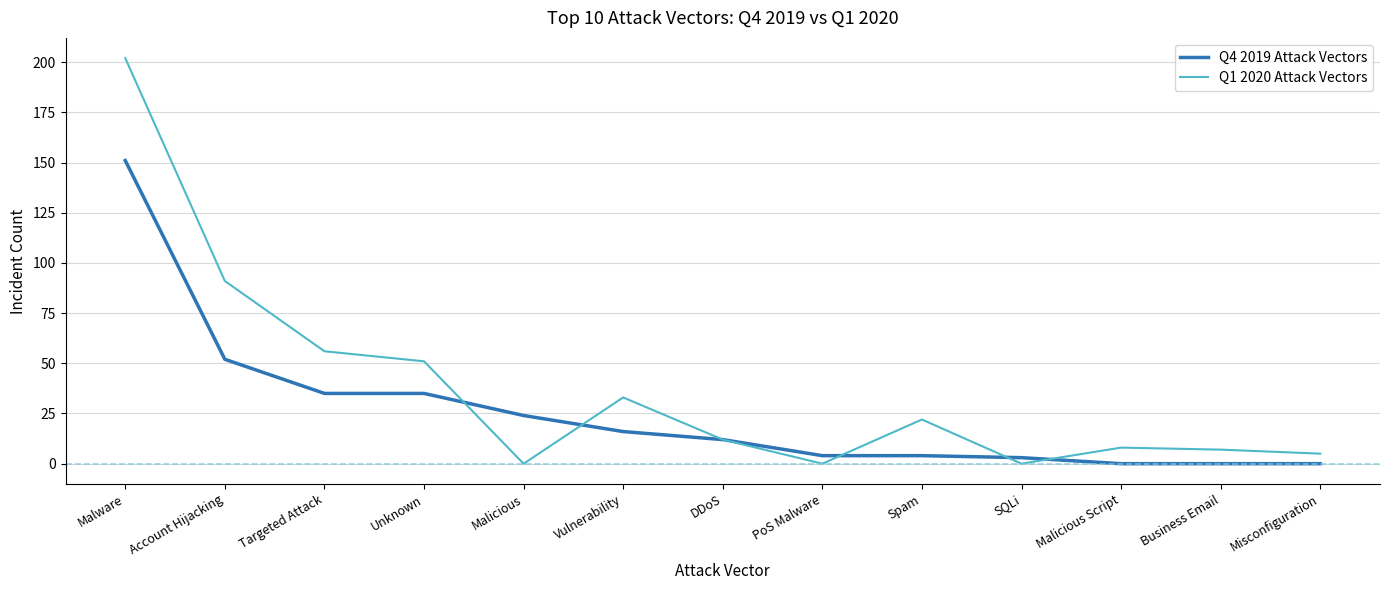

After their last crossing, which series has the higher values: Q4 2019 Attack Vectors or Q1 2020 Attack Vectors?

Q1 2020 Attack Vectors